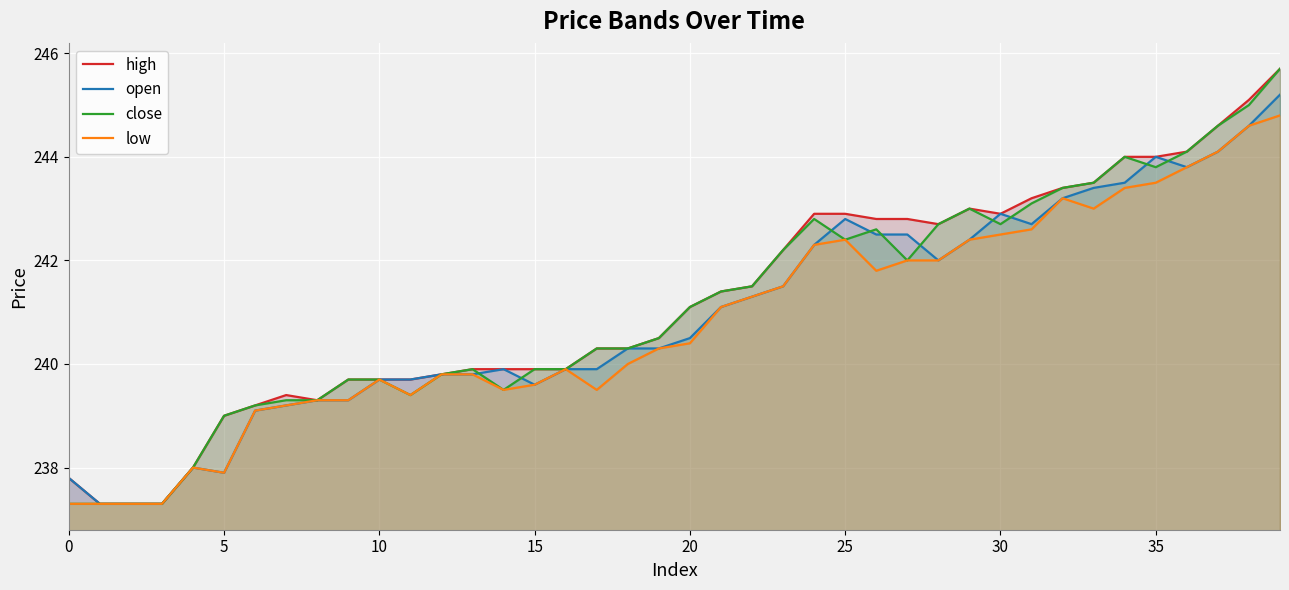

Which series changed the most between 11 and 37?

close